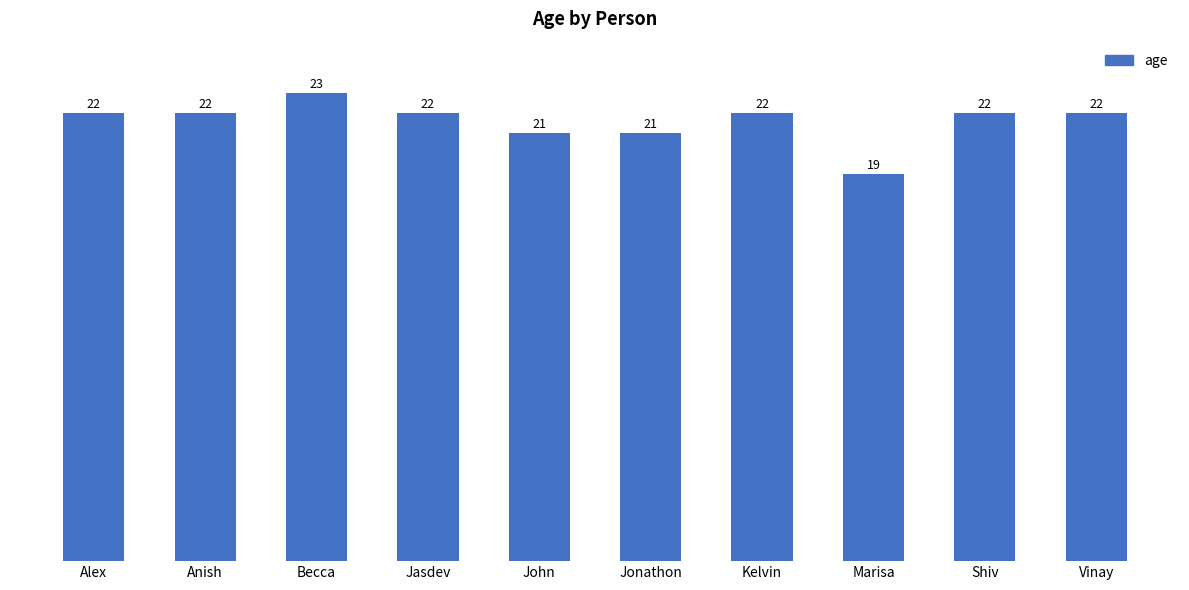

Reading right to left, extract all data points from this chart.

Vinay=22	Shiv=22	Marisa=19	Kelvin=22	Jonathon=21	John=21	Jasdev=22	Becca=23	Anish=22	Alex=22